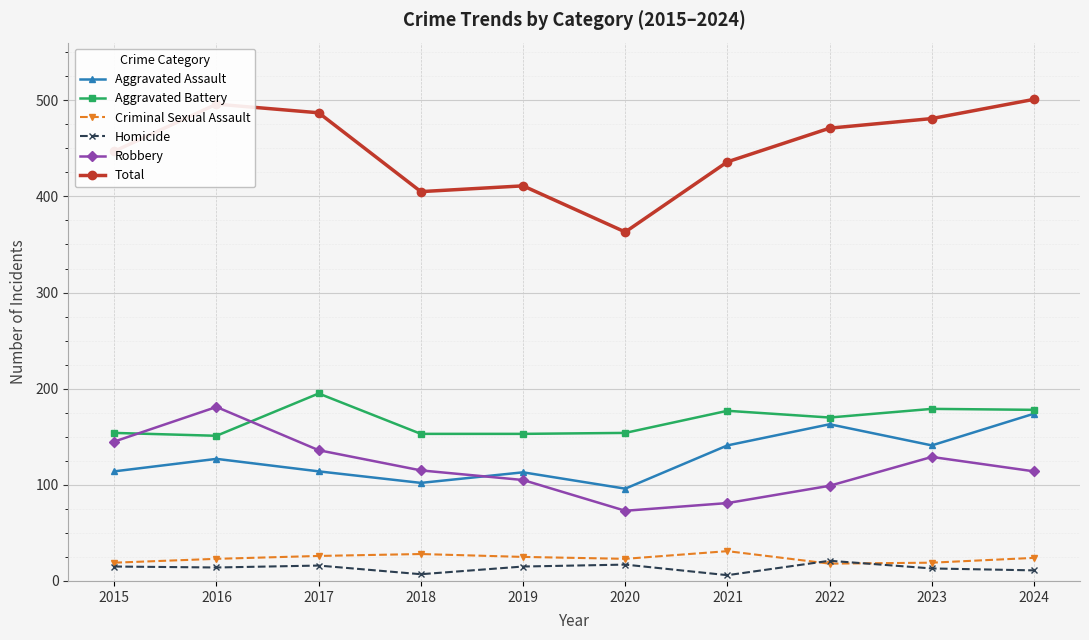

True or false: Robbery has a value of 125 at 2020.

False